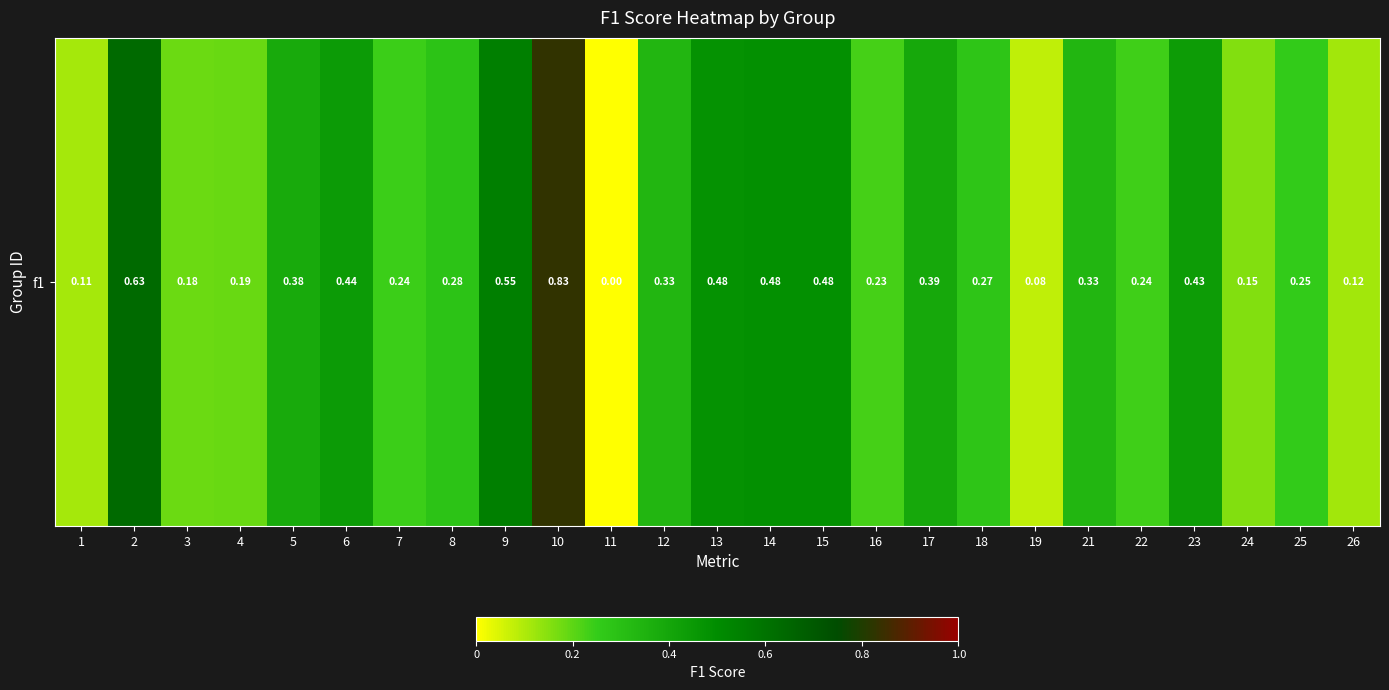

How many values are above zero?

24